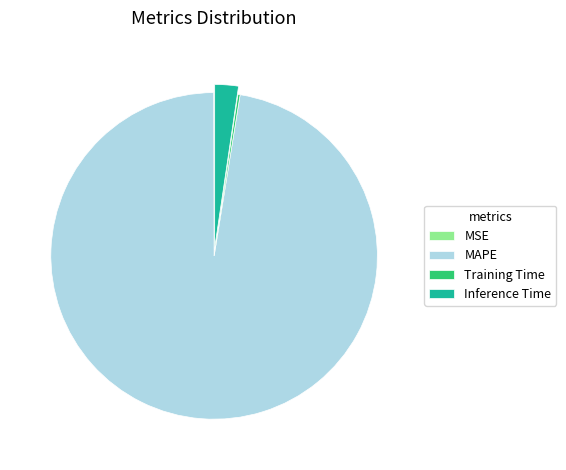

The MAPE slice represents 97% of the pie. True or false?

True